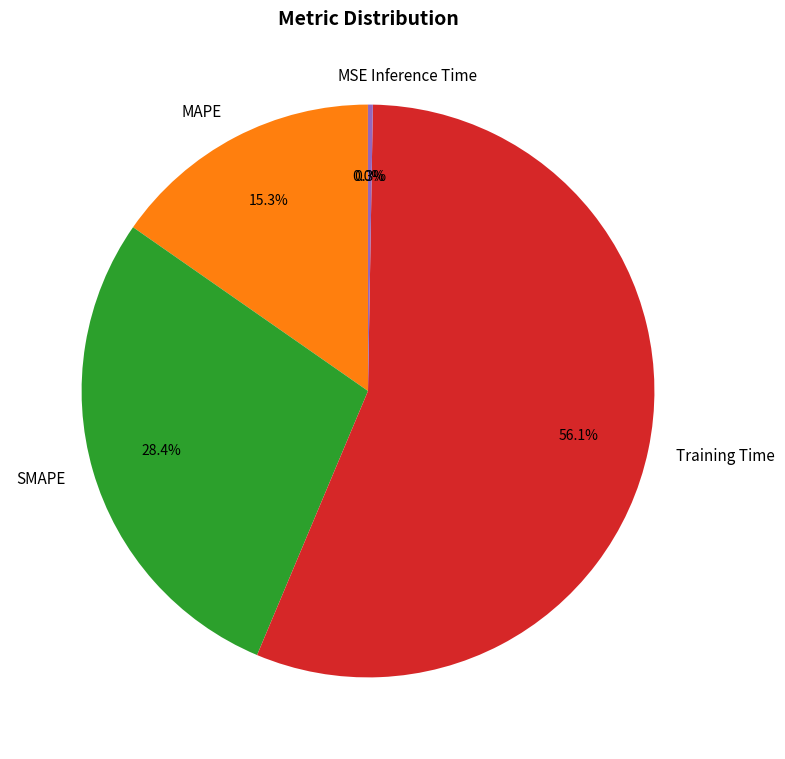

Is MAPE the majority of the pie?

No